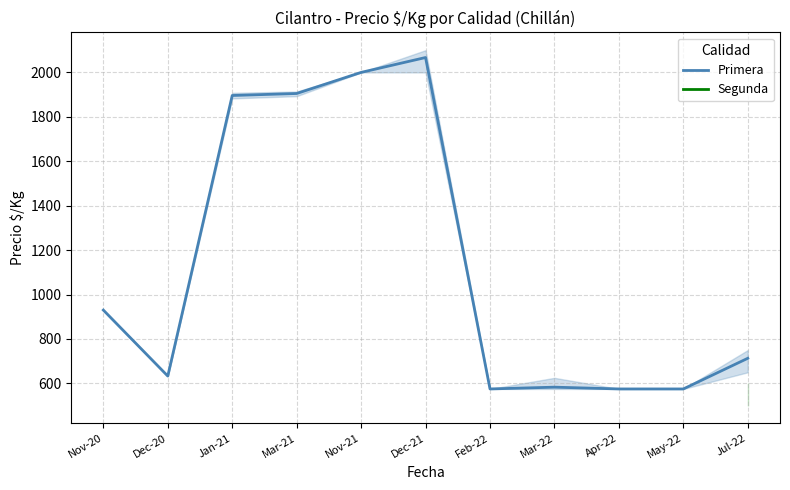

What is the approximate value at Mar-21, to the nearest 100?

1900